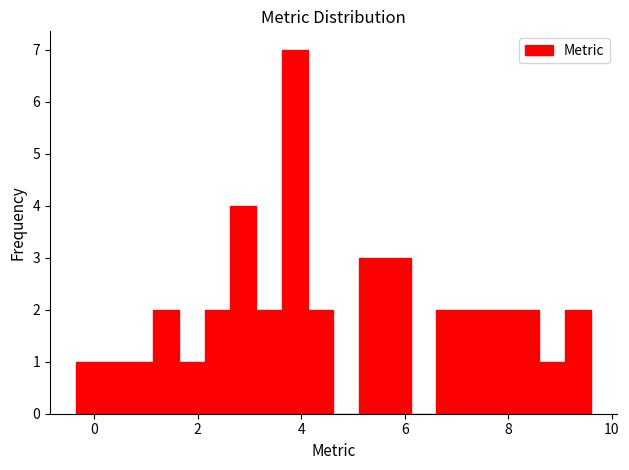

Around what value on the x-axis is the tallest bar? Give the approximate position of its centre, as read against the axis.

3.8